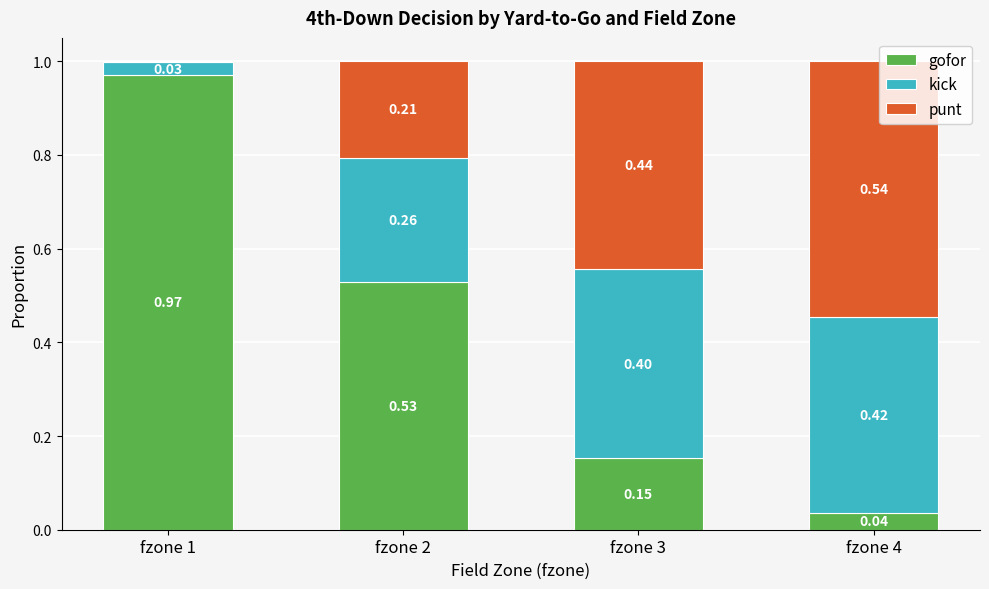

What is the sum of all gofor values?

1.7